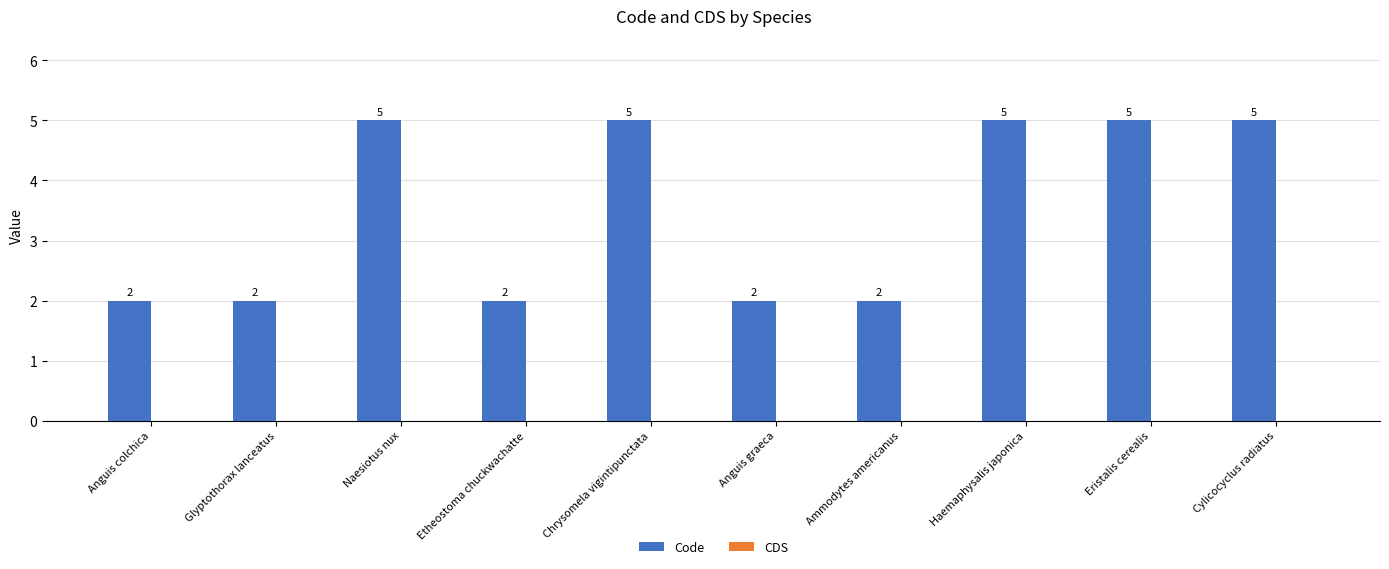

The value at Glyptothorax lanceatus is 2. True or false?

True